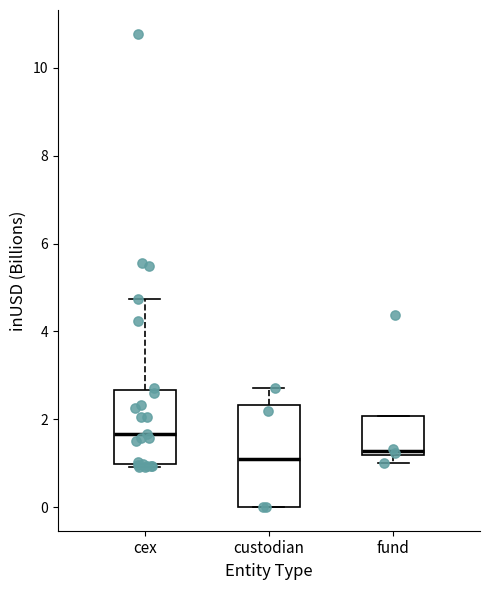

Reading left to right, read every box against the y-axis: the position of its median line, the range the box covers, and the ends of its whiskers. The values are not printed on the chart, so give them approximately, as read against the axis.

cex: median 1.6, box 1.0 to 2.6, whiskers 1.0 (just below the box's lower edge) to 4.8
custodian: median 1.0, box 0.0 to 2.4, whiskers 0.0 to 2.8
fund: median 1.2 (just above the box's lower edge), box 1.2 to 2.0, whiskers 1.0 to 2.0